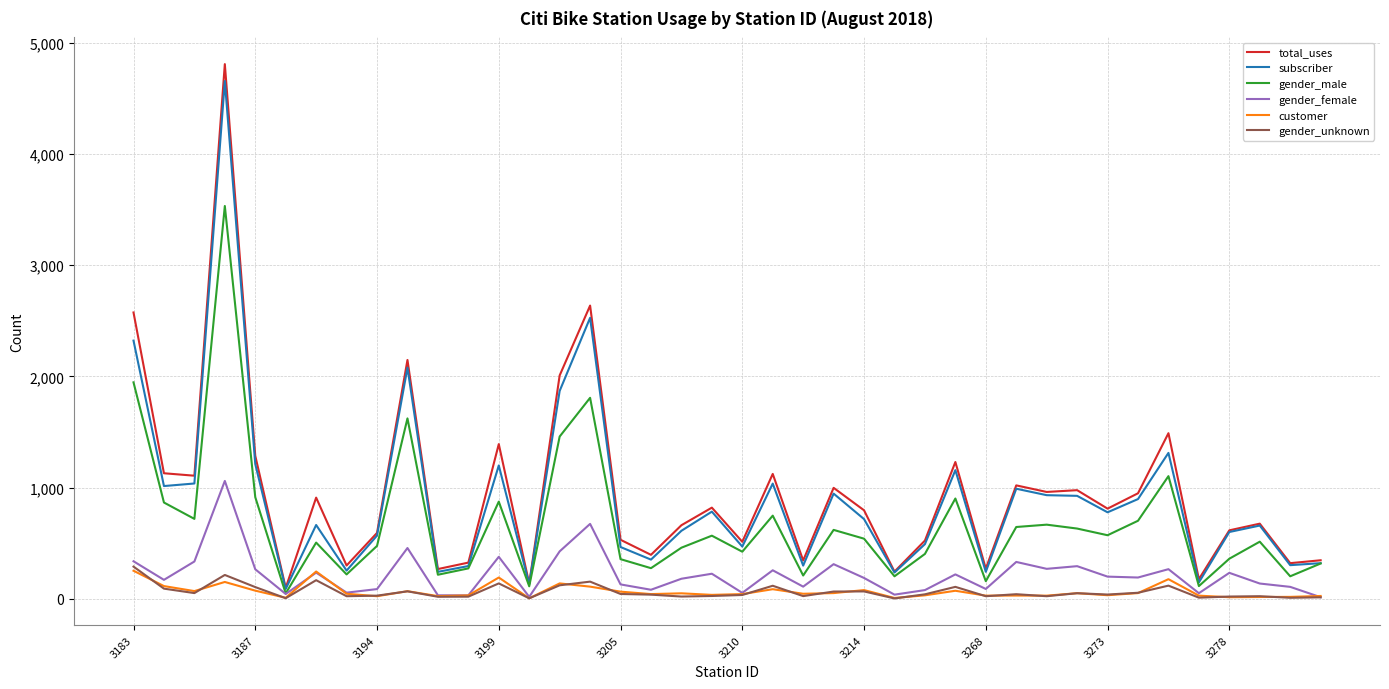

Which series has the largest range (max minus min)?

total_uses